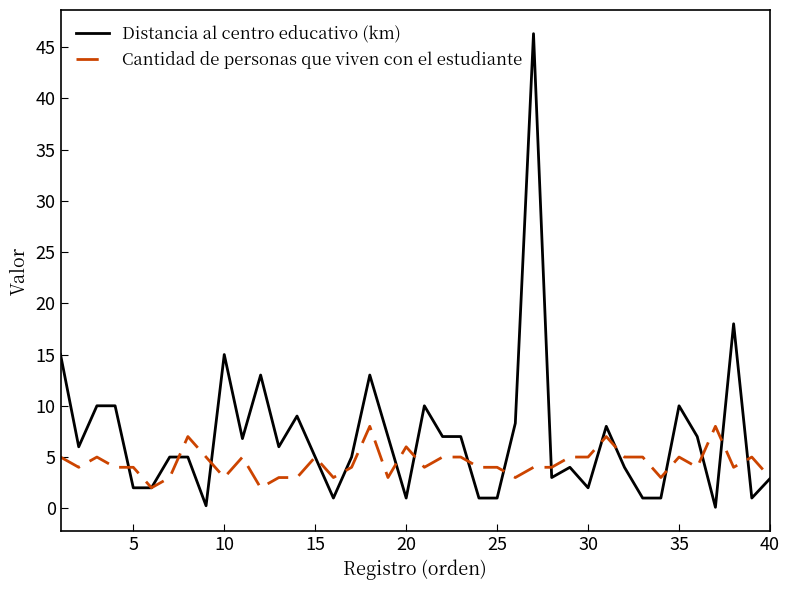

Which series has the widest spread of values?

Distancia al centro educativo (km)